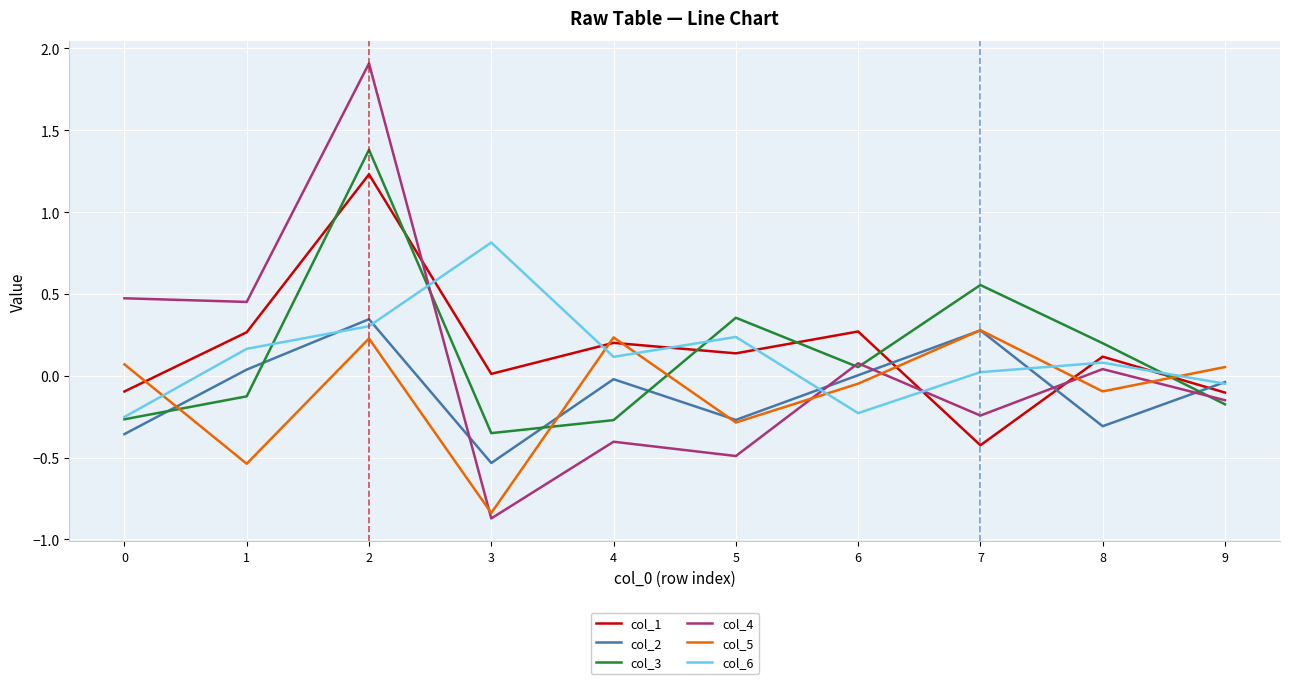

Which series has the widest spread of values?

col_4